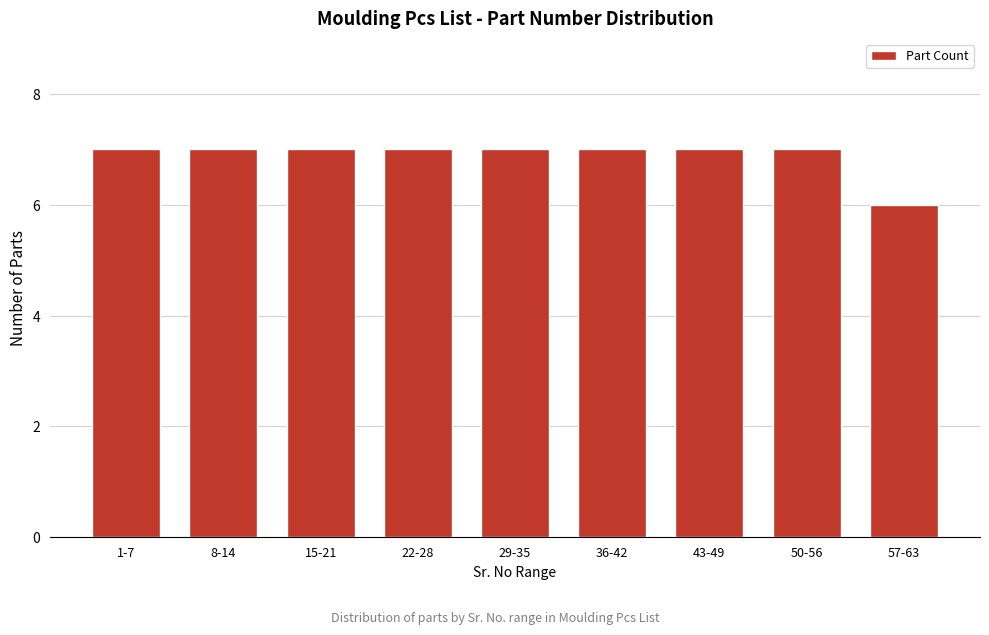

Reading right to left, what are all the values shown in this chart?

57-63=6	50-56=7	43-49=7	36-42=7	29-35=7	22-28=7	15-21=7	8-14=7	1-7=7